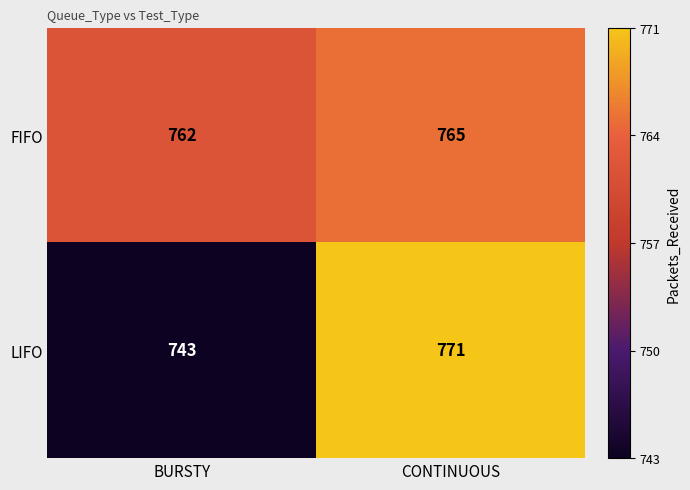

What is the sum of the LIFO values at CONTINUOUS and BURSTY?

1514